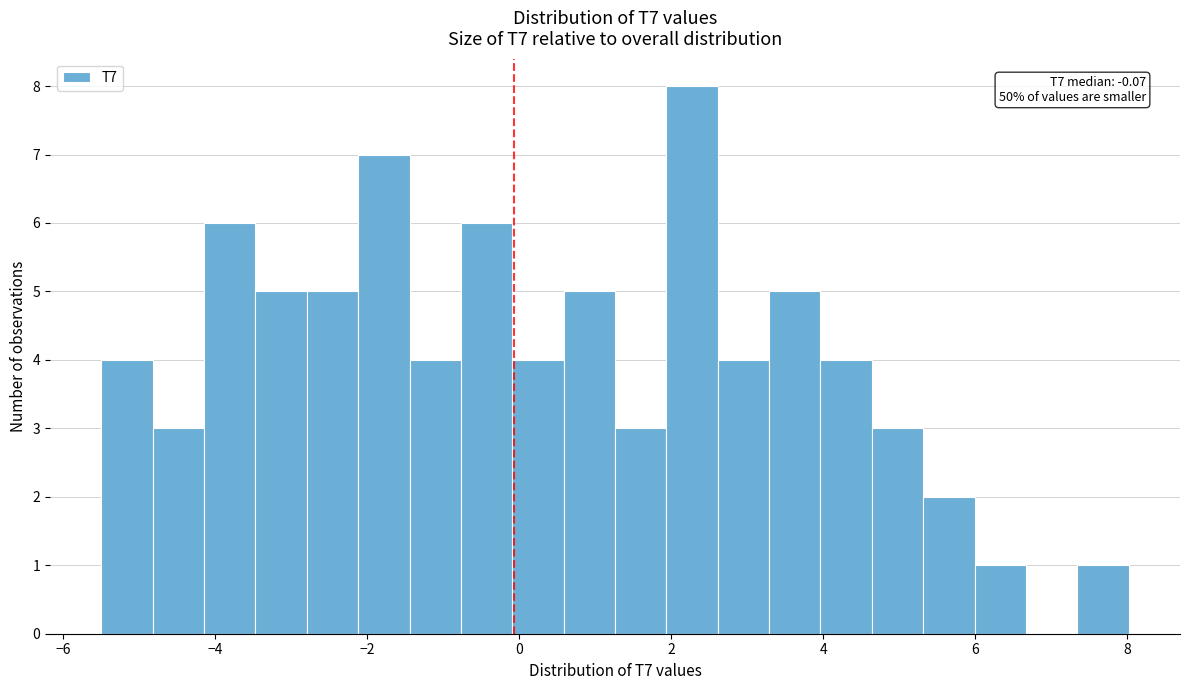

Around what value on the x-axis is the tallest bar? Give the approximate position of its centre, as read against the axis.

2.2